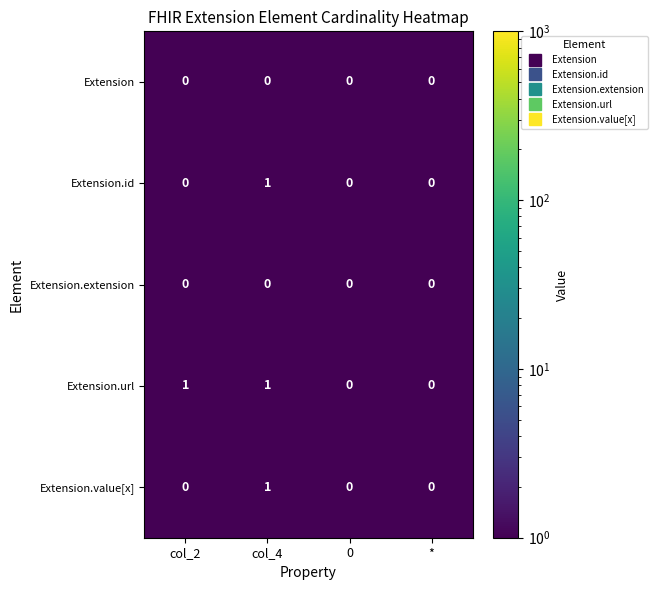

At which category is the sum across all series the highest?

col_4